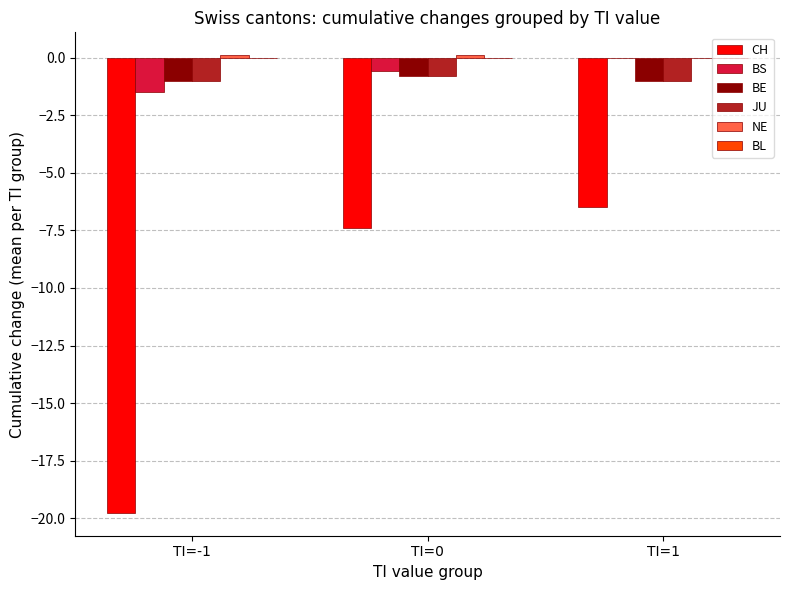

Which series has the widest spread of values?

CH